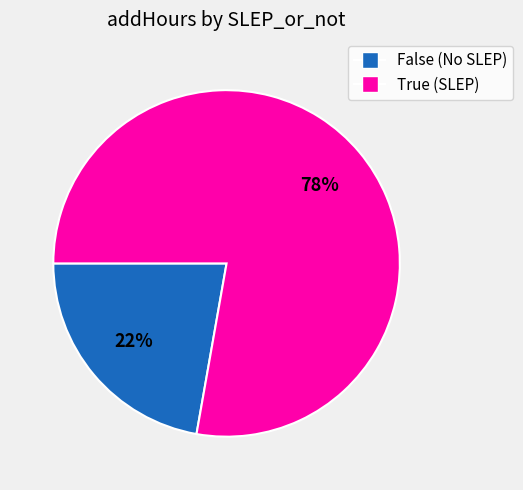

Is there any slice that represents more than half of the pie?

Yes